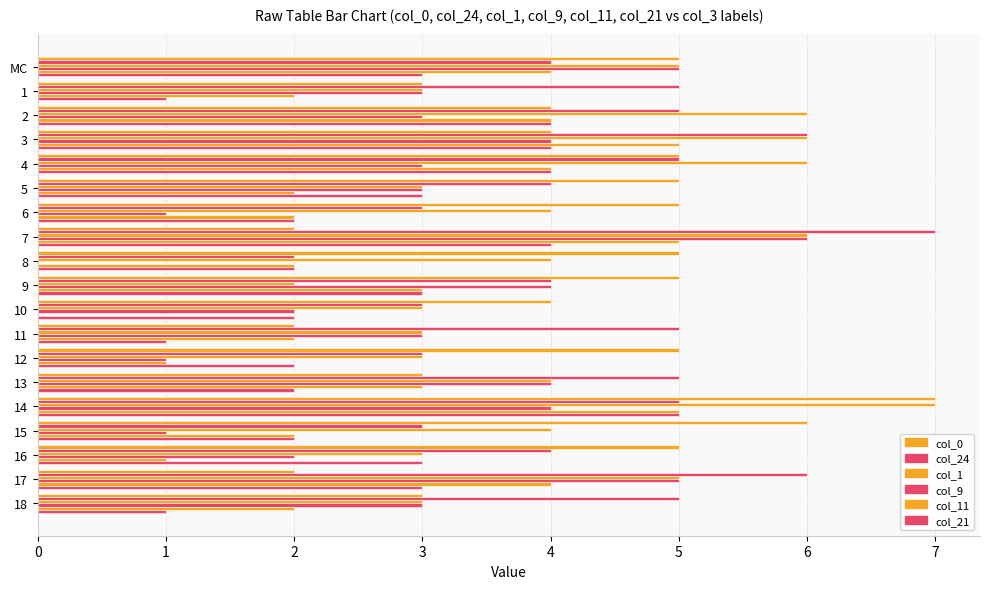

True or false: col_24 has a value of 1 at 12.

False